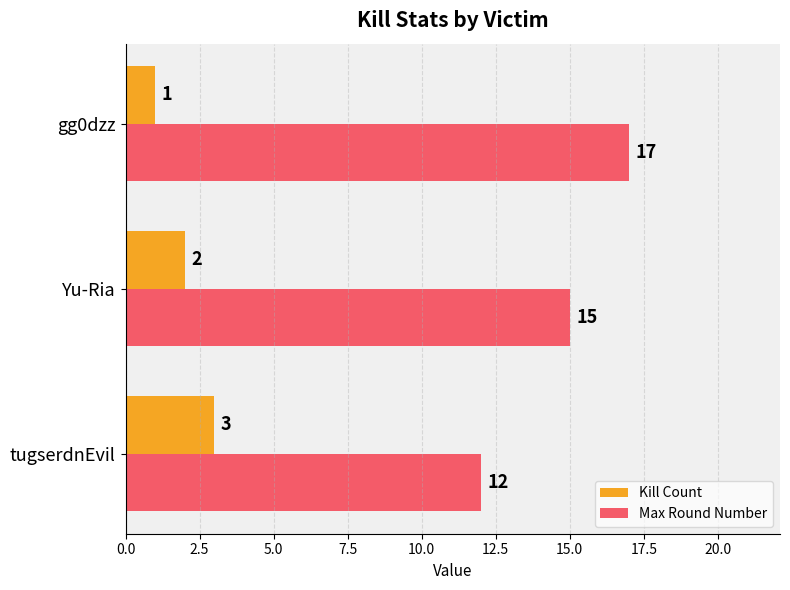

True or false: Kill Count has a value of 3 at tugserdnEvil.

True